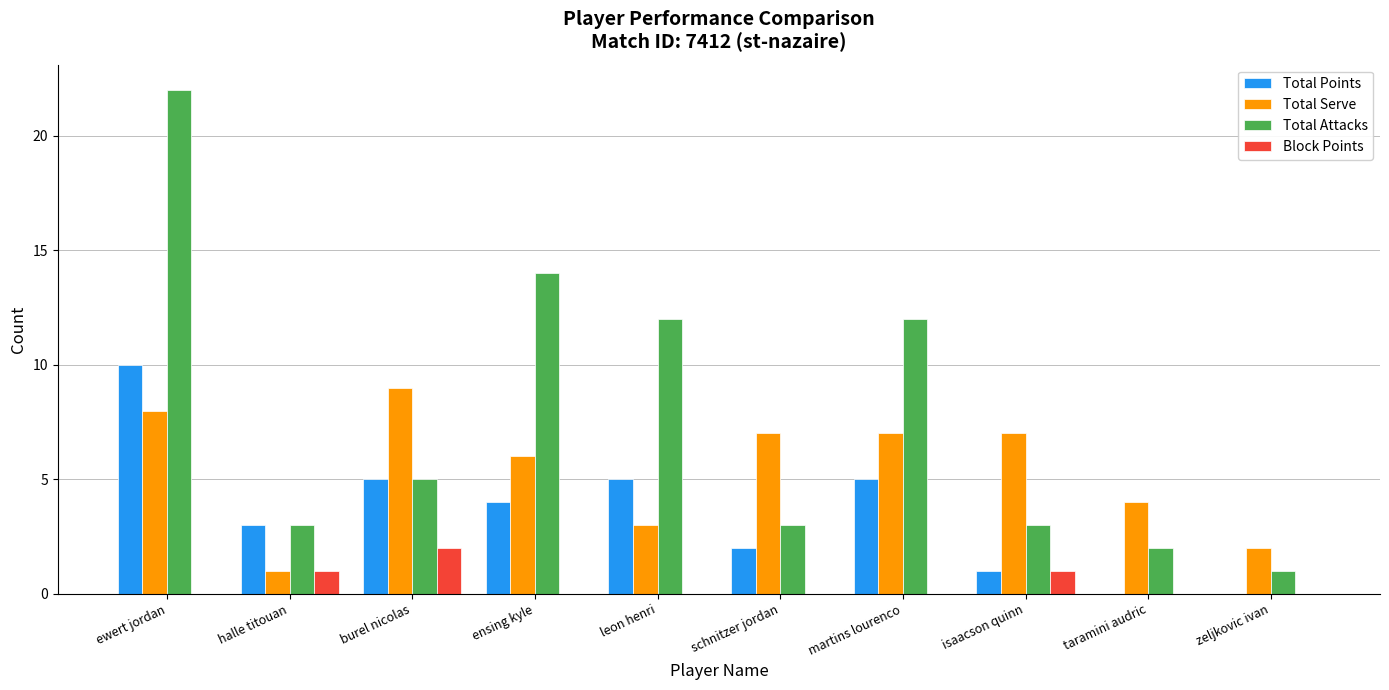

At which label does Total Points reach its peak?

ewert jordan